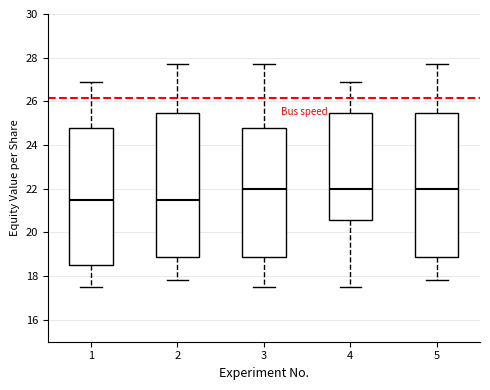

Reading left to right, read every box against the y-axis: the position of its median line, the range the box covers, and the ends of its whiskers. The values are not printed on the chart, so give them approximately, as read against the axis.

1: median 21.4, box 18.4 to 24.8, whiskers 17.6 to 27.0
2: median 21.4, box 18.8 to 25.4, whiskers 17.8 to 27.8
3: median 22.0, box 18.8 to 24.8, whiskers 17.6 to 27.8
4: median 22.0, box 20.6 to 25.4, whiskers 17.6 to 27.0
5: median 22.0, box 18.8 to 25.4, whiskers 17.8 to 27.8